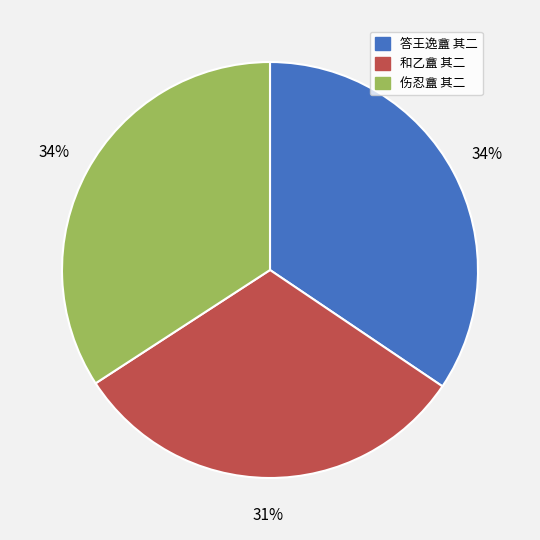

How many segments does this pie chart have?

3